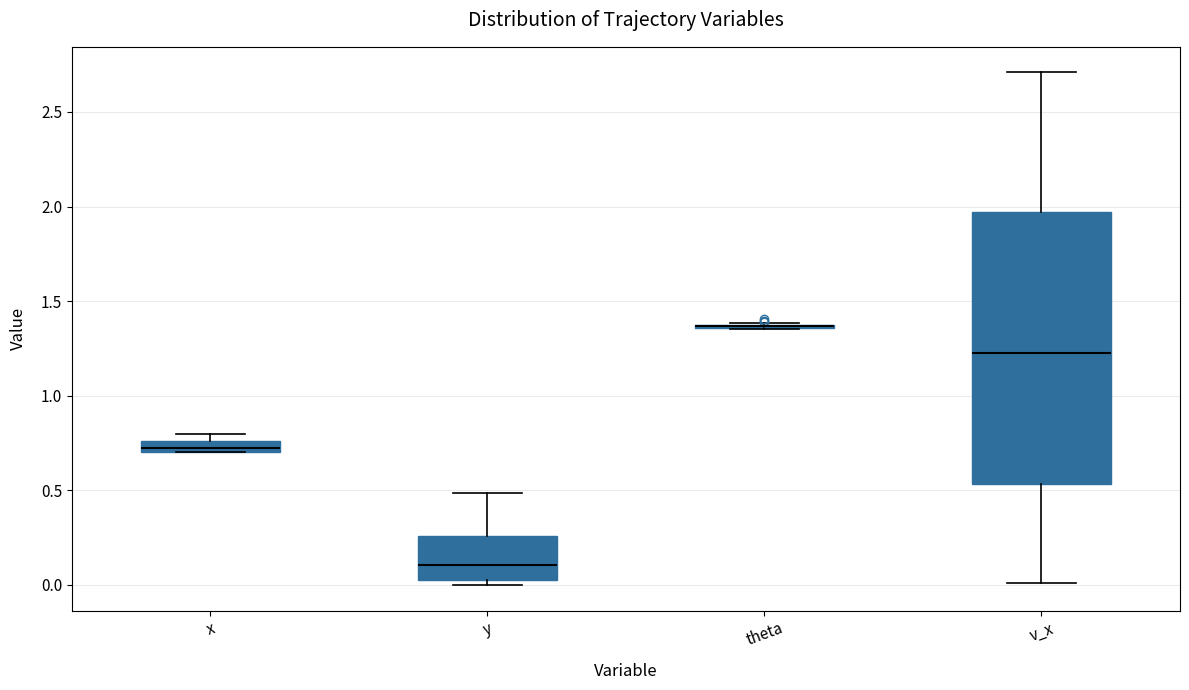

Where is the upper edge of the box for x on the y-axis? The values are not printed on the chart, so give them approximately, as read against the axis.

0.75